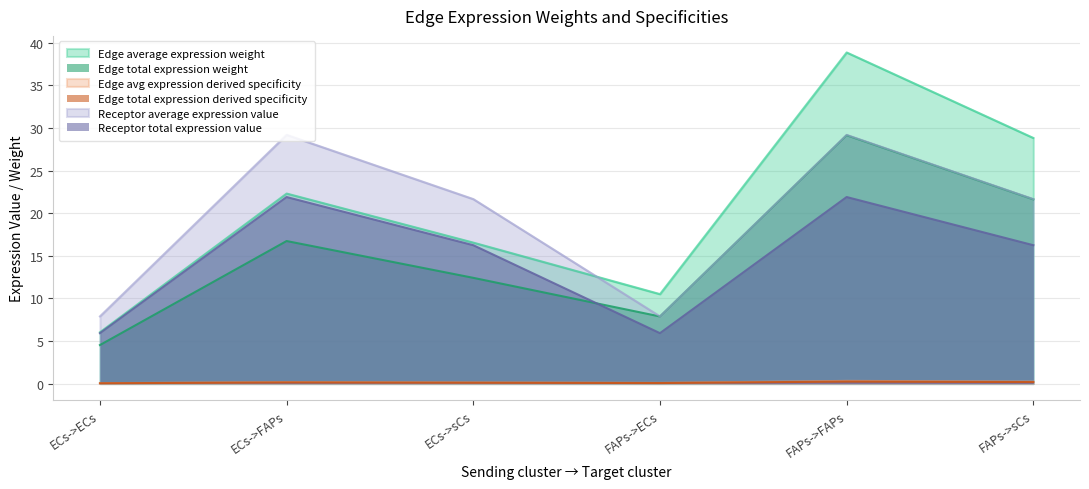

Is the value of Receptor total expression value at FAPs->ECs greater than the value of Receptor average expression value at ECs->FAPs?

No